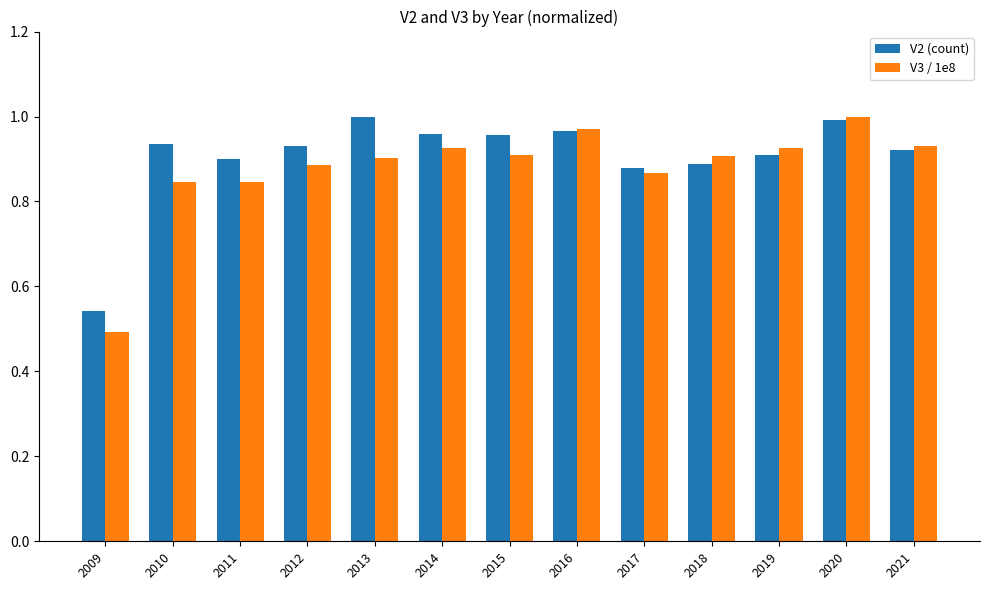

Which category has the lowest value across all series?

2009